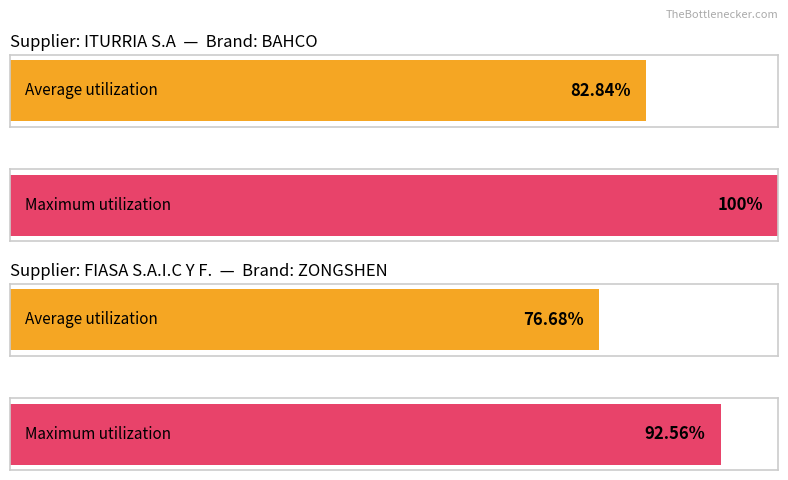

Does the chart contain stacked bars?

No